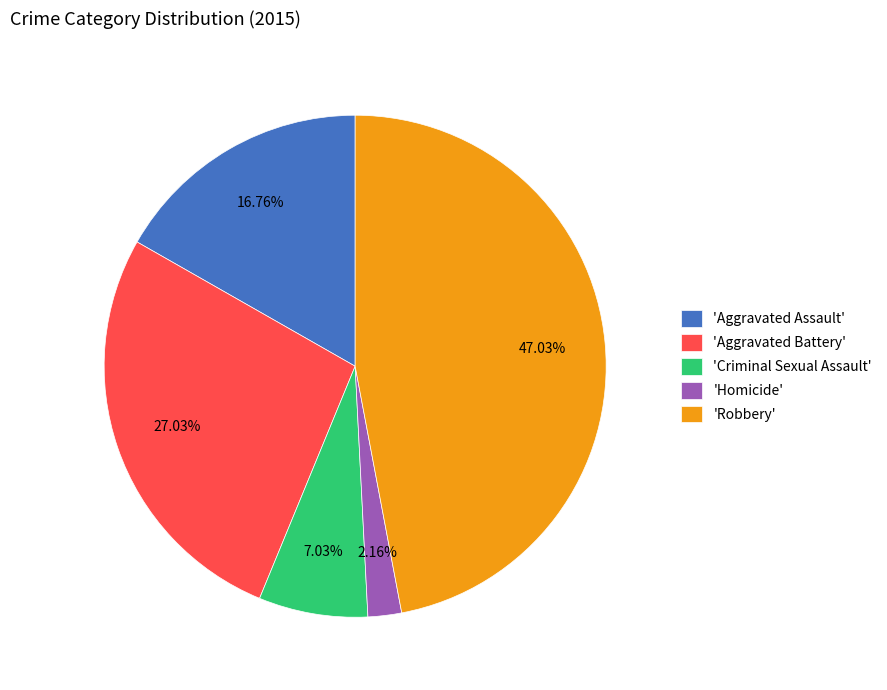

Between 'Criminal Sexual Assault' and 'Aggravated Assault', which is larger?

'Aggravated Assault'